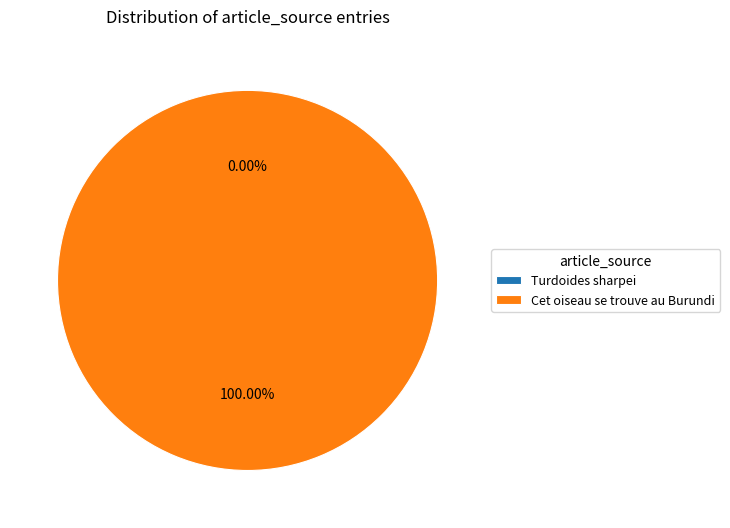

To the nearest percent, what is the combined percentage of Turdoides sharpei and Cet oiseau se trouve au Burundi?

100%